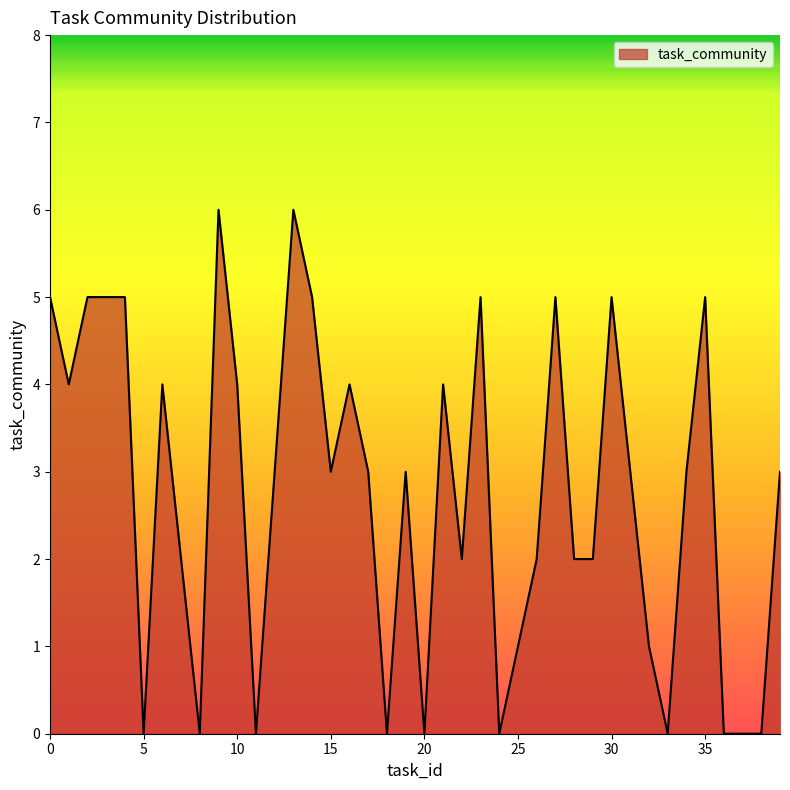

What is the difference between the maximum and minimum values?

6